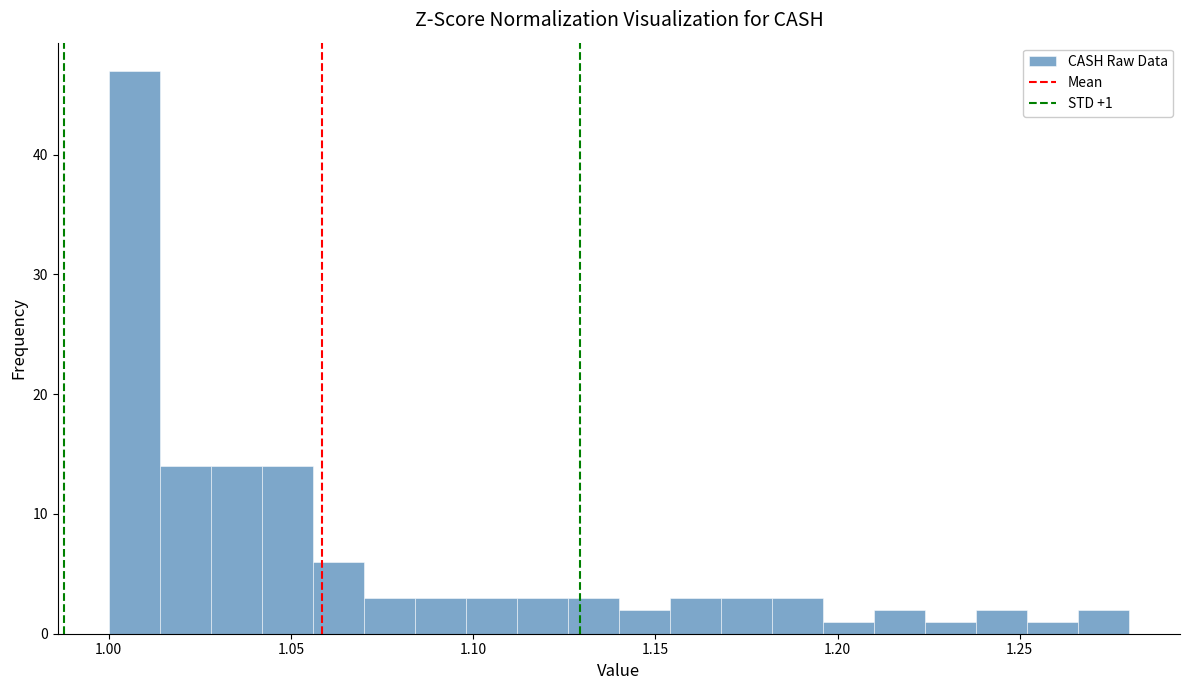

Read against the x-axis, roughly where is the centre of the tallest bar?

1.005